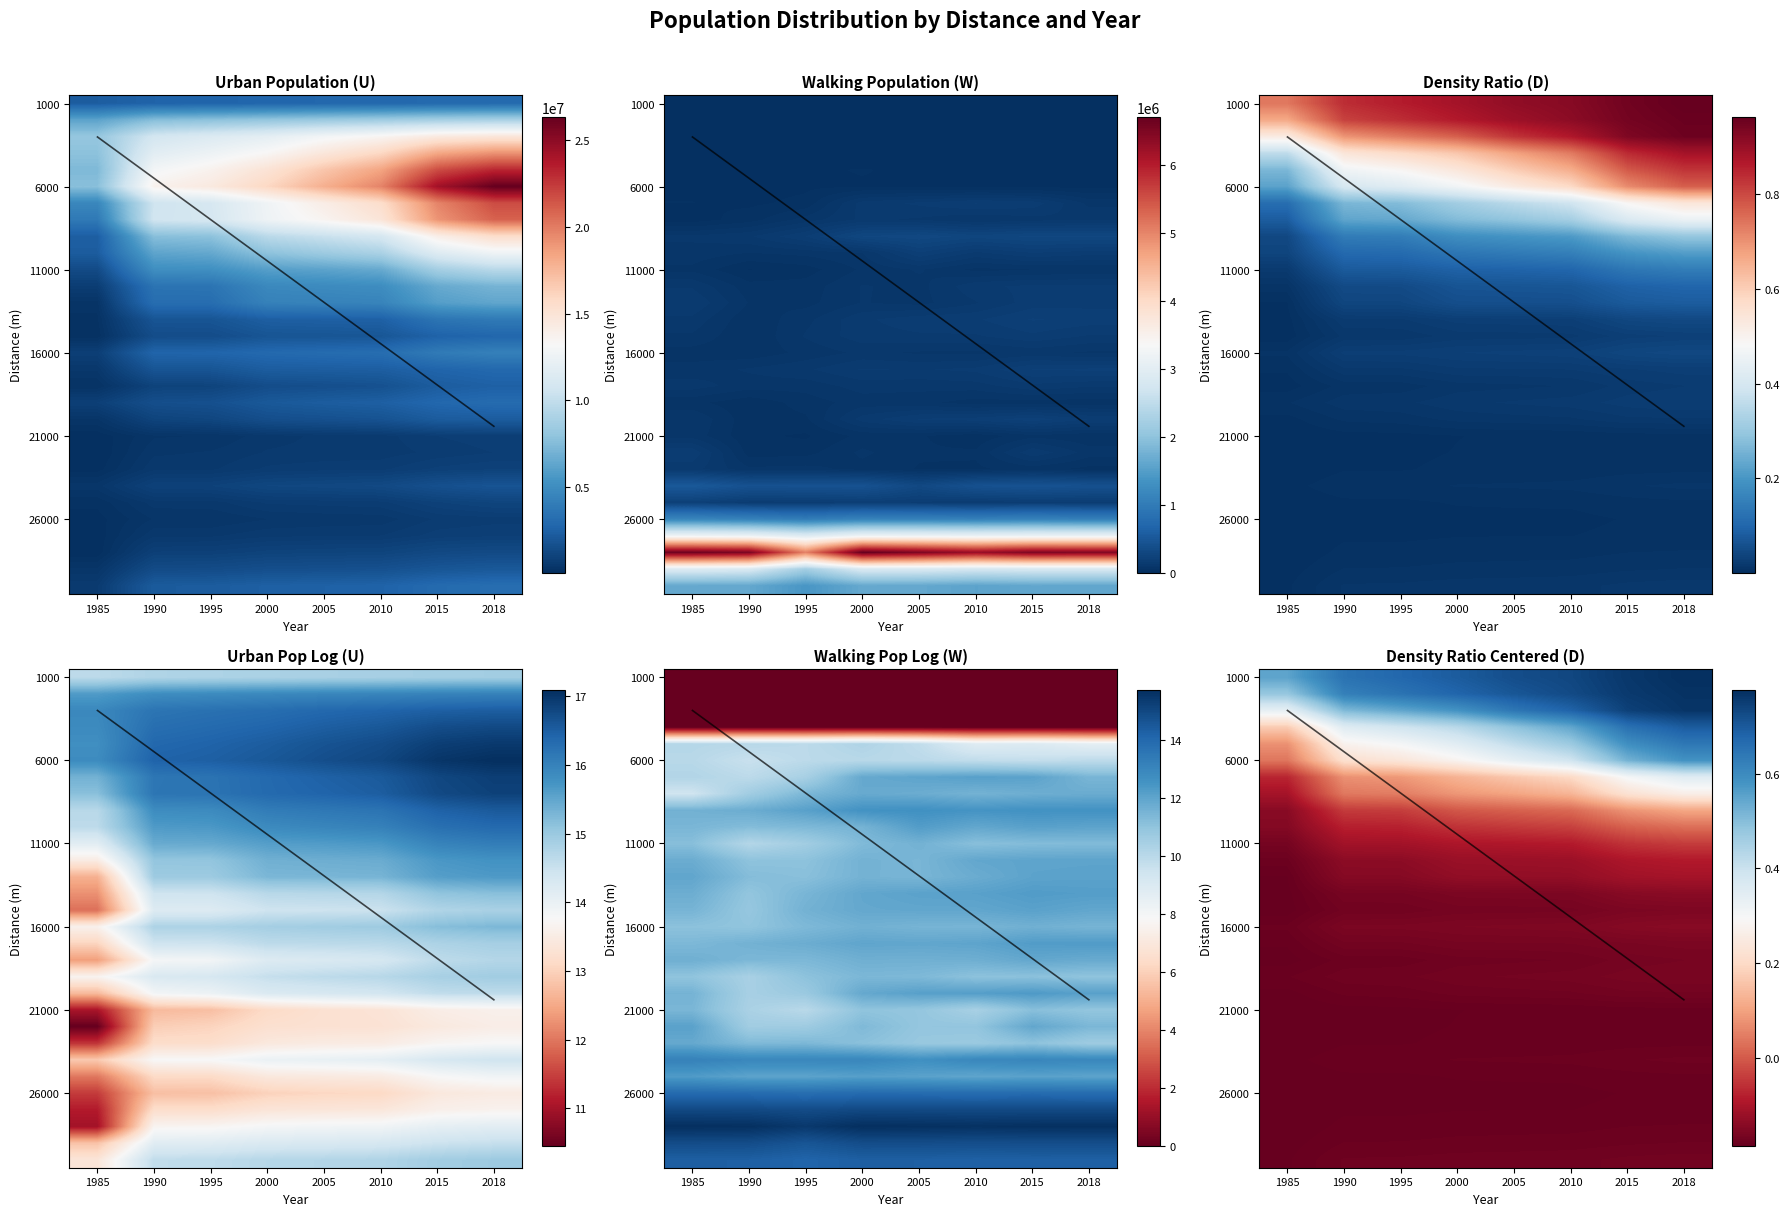

Between 2018 and 1995, which is larger?

2018